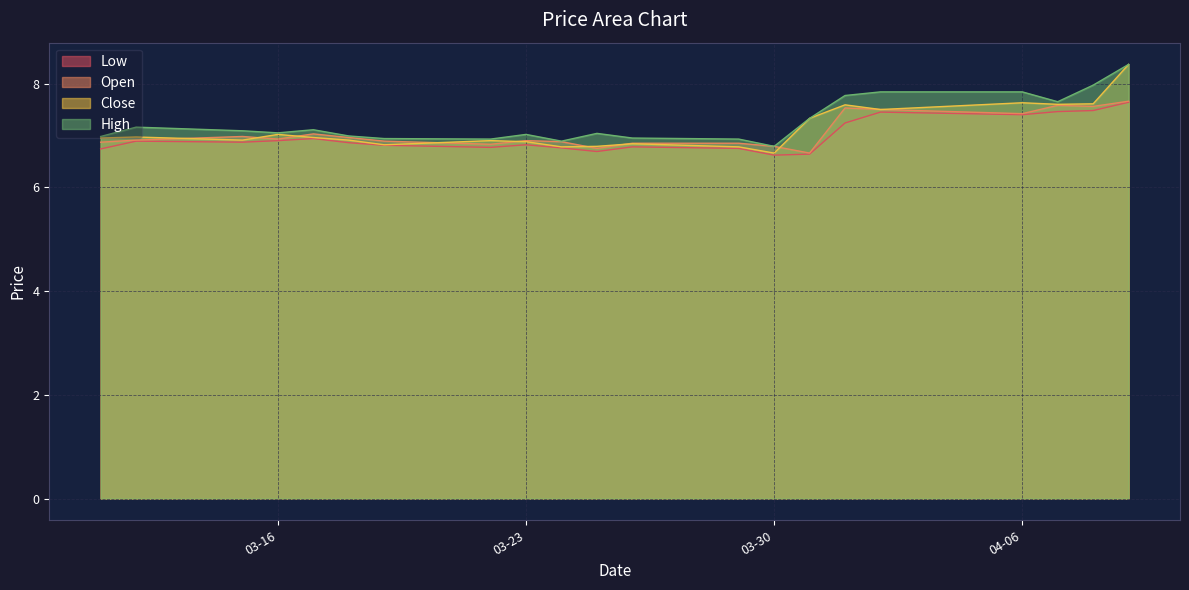

The open series shows 4.7 at 2021-03-24. True or false?

False